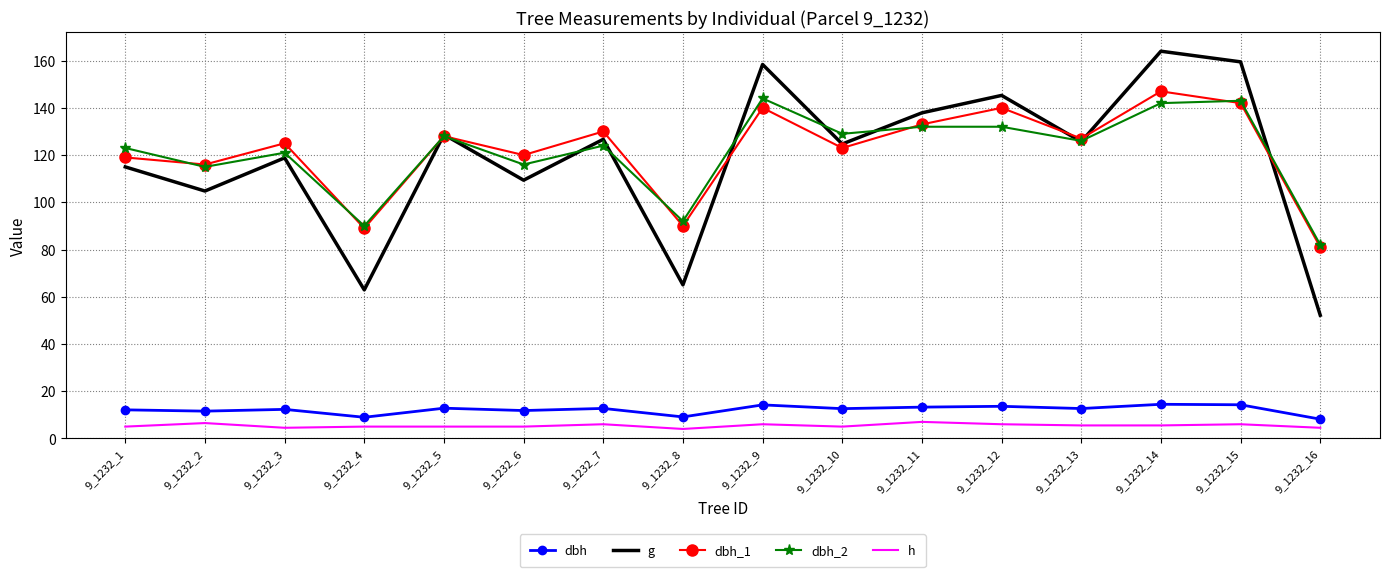

Which series has the largest range (max minus min)?

g